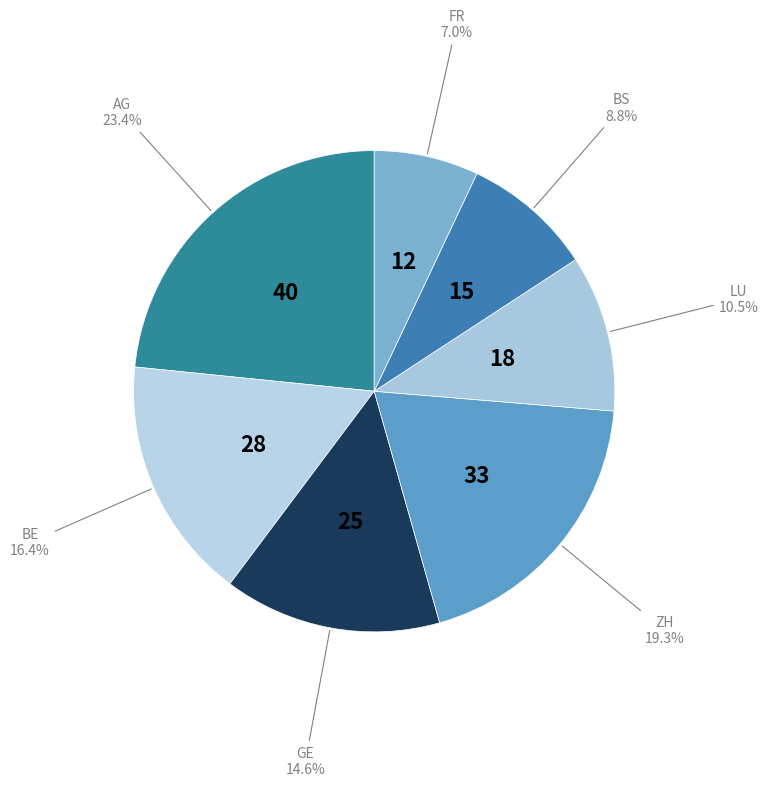

Count the number of slices in the pie.

7